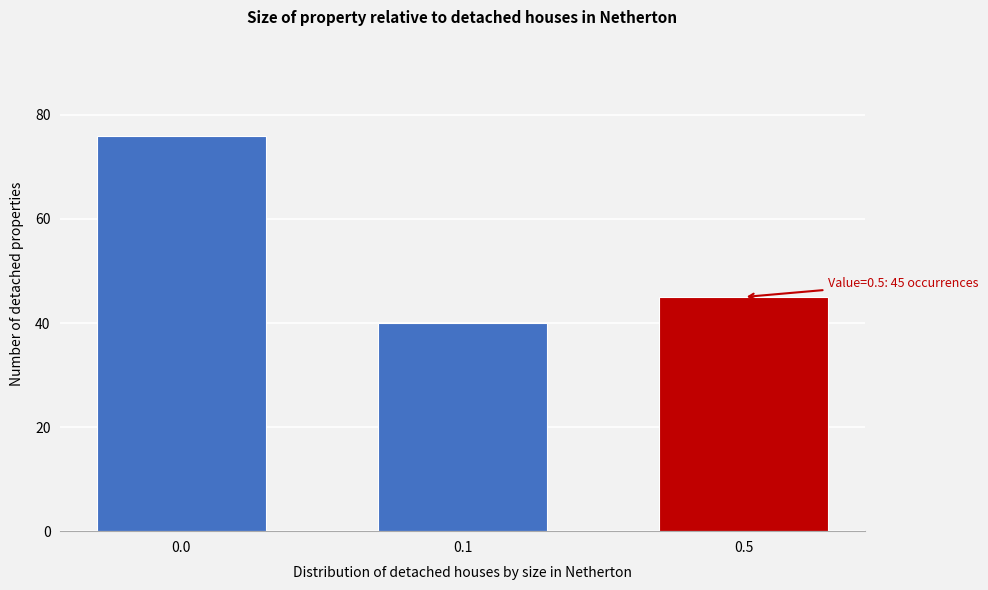

Reading left to right, extract all data points from this chart.

76	40	45